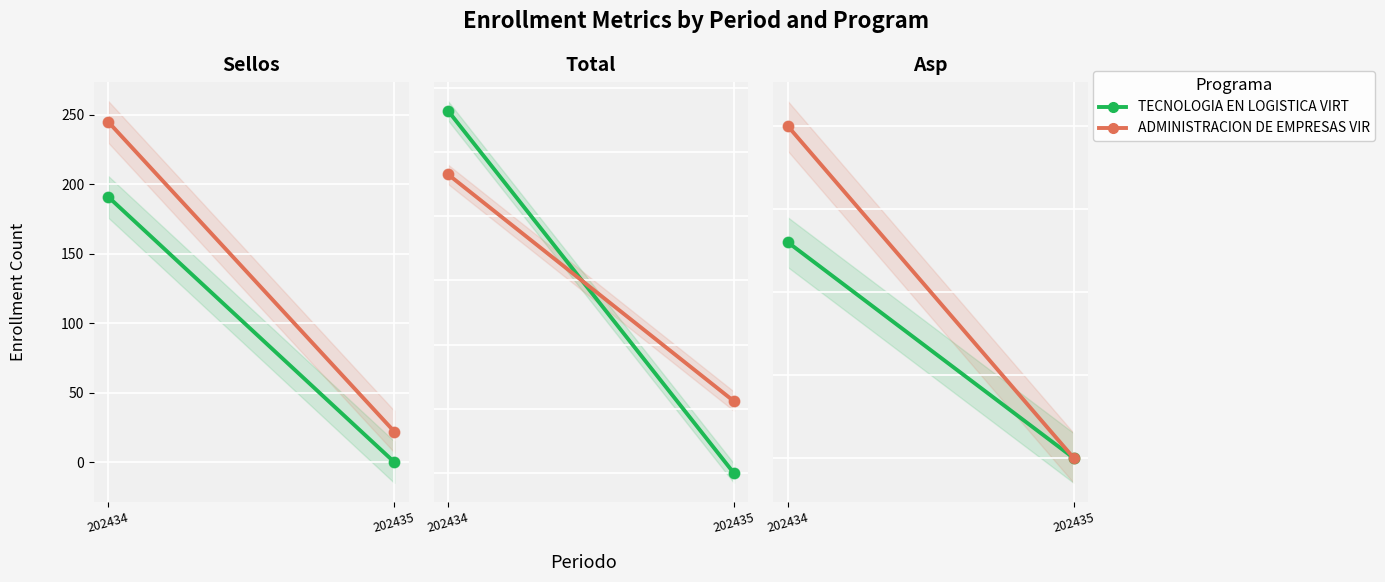

Which series reaches the minimum Y coordinate?

TECNOLOGIA EN LOGISTICA VIRT